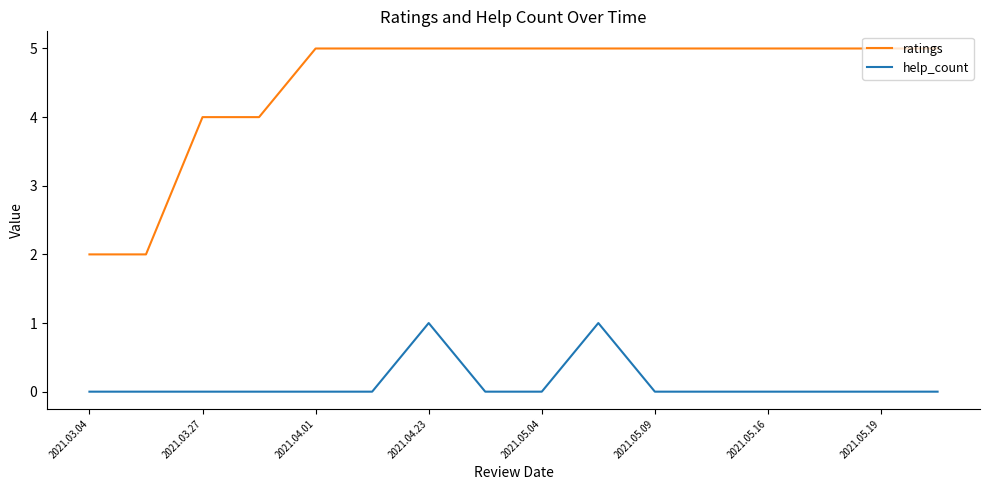

What is the greatest value displayed?

5